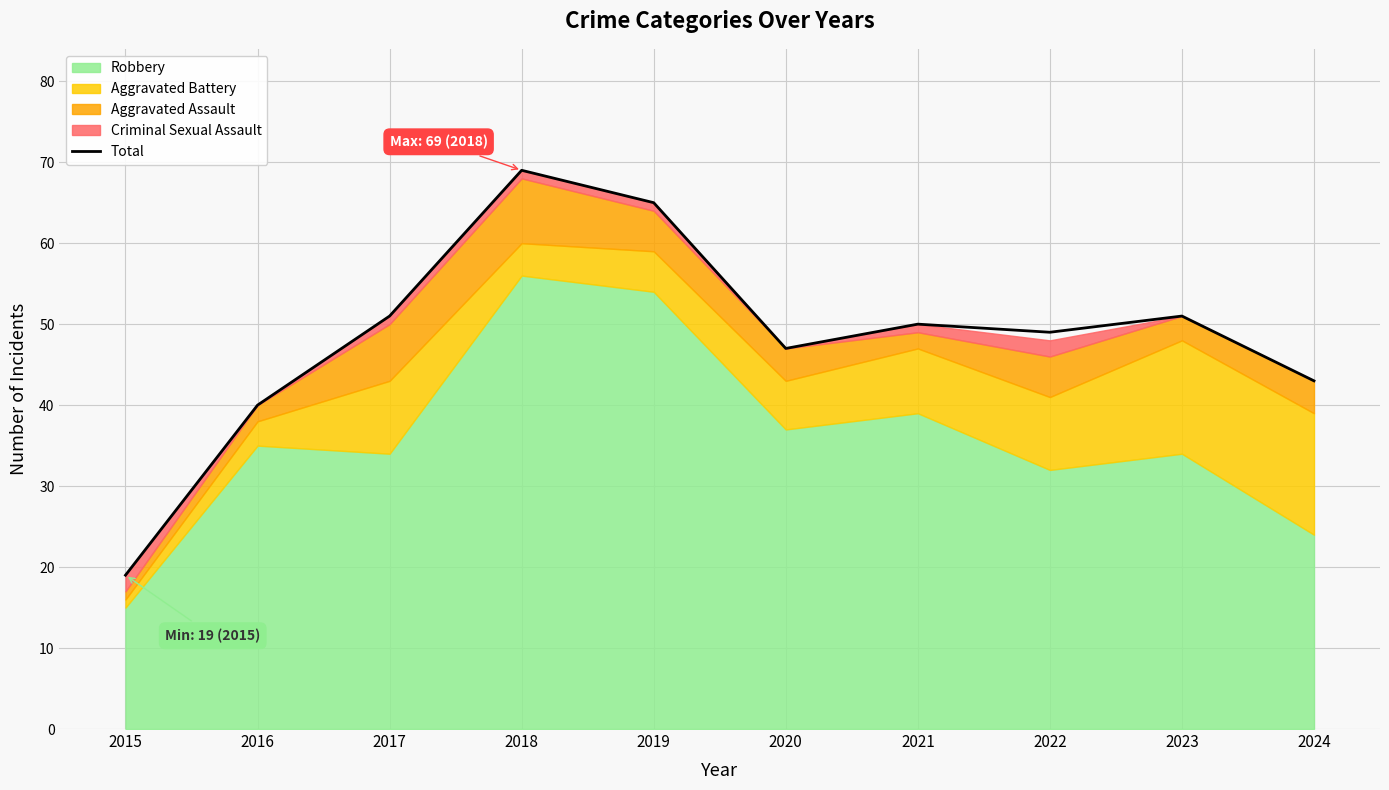

Where is the data nearest to the value 44?

2024